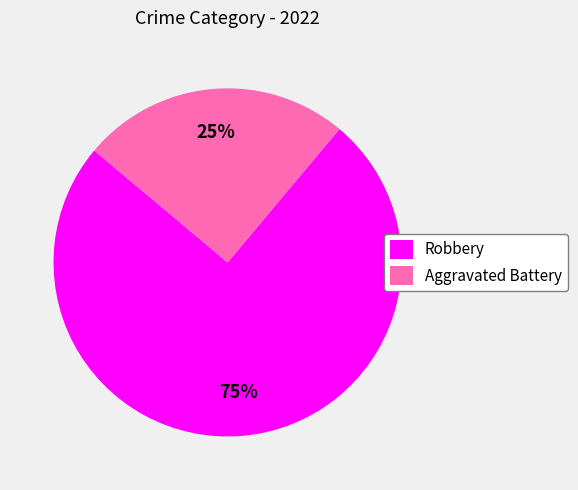

Which slice is the smallest?

Aggravated Battery